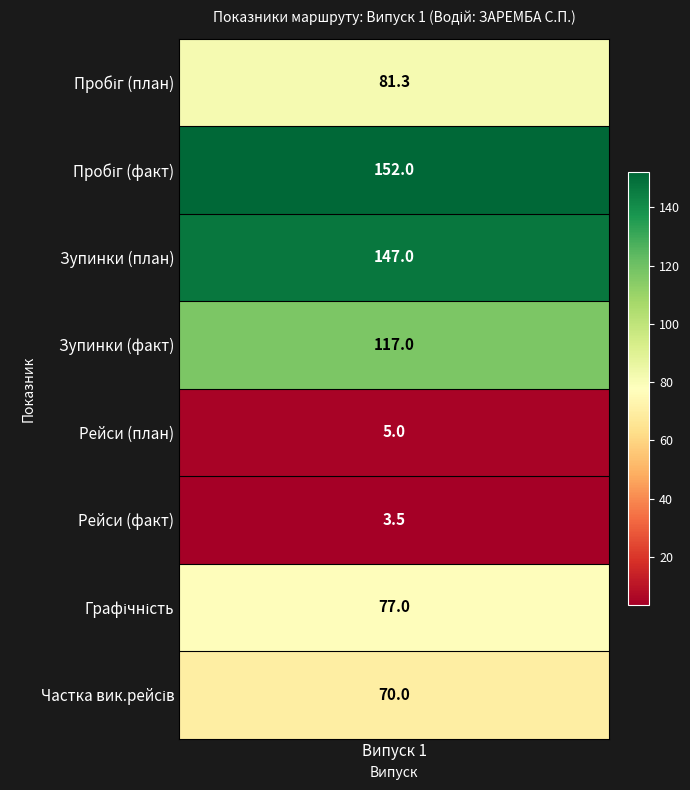

Where is the data nearest to the value 77?

6